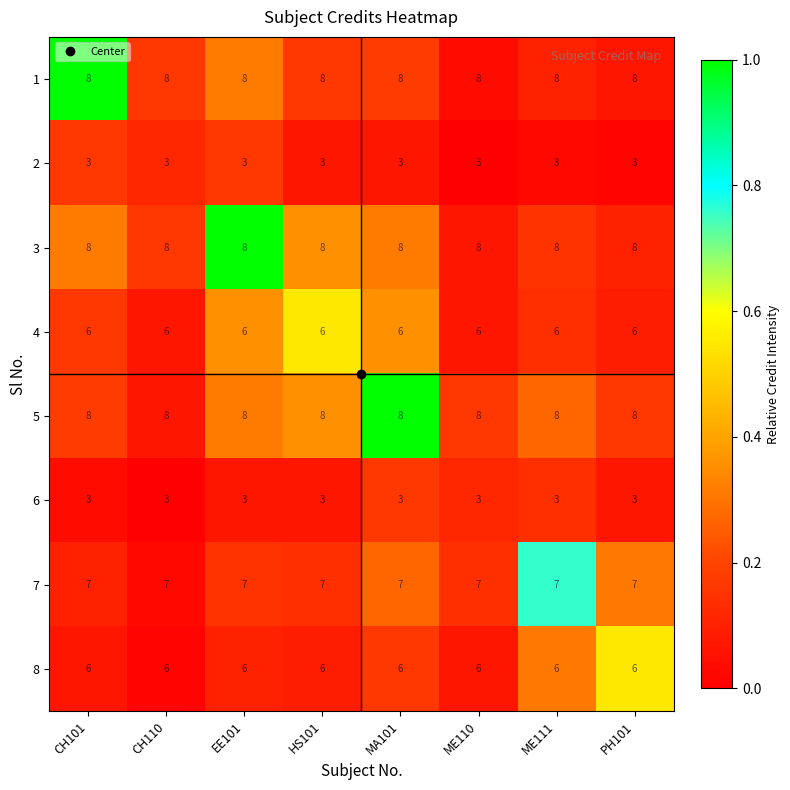

What is the sum of all 6 values?

24